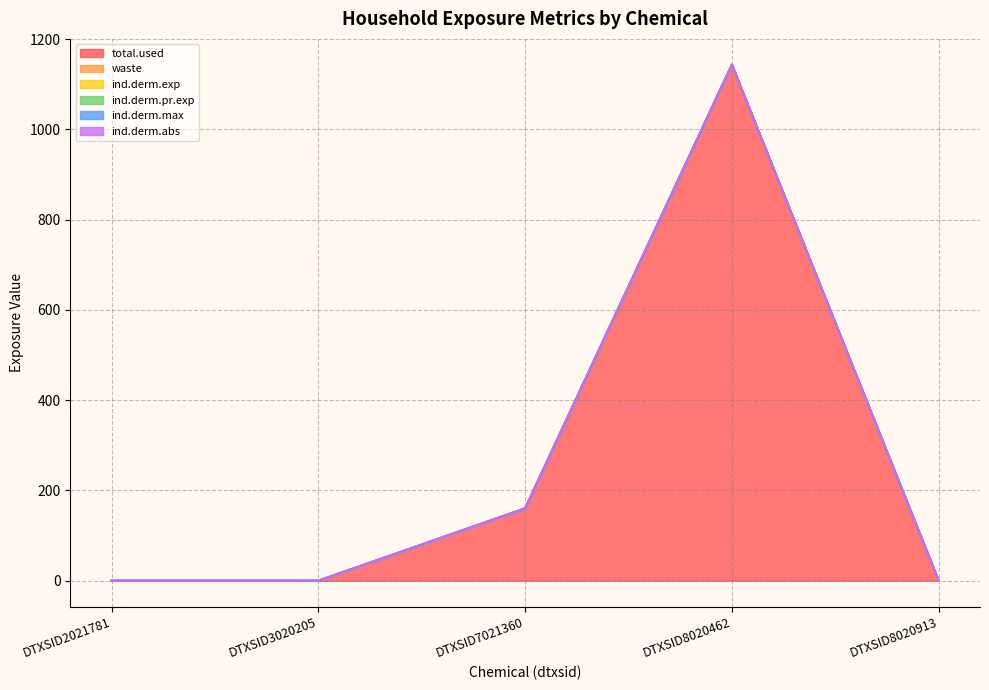

At which category is the sum across all series the highest?

DTXSID8020462